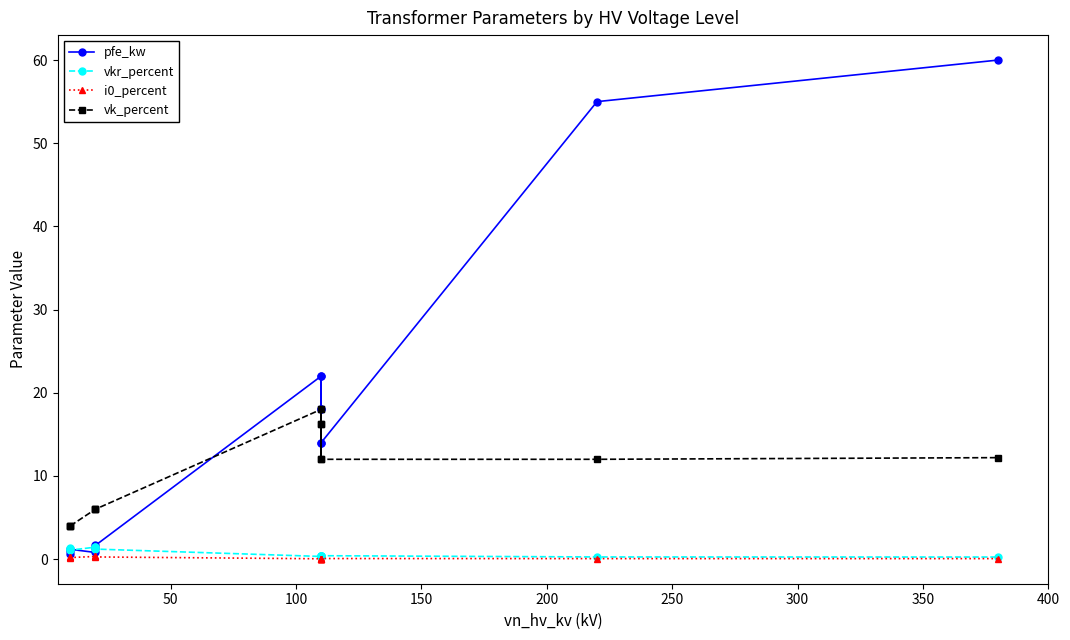

How many times do pfe_kw and vk_percent cross each other?

1